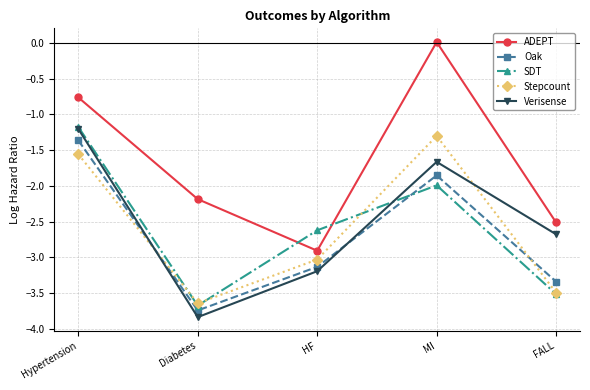

What is the total value across all series at MI?

-6.8